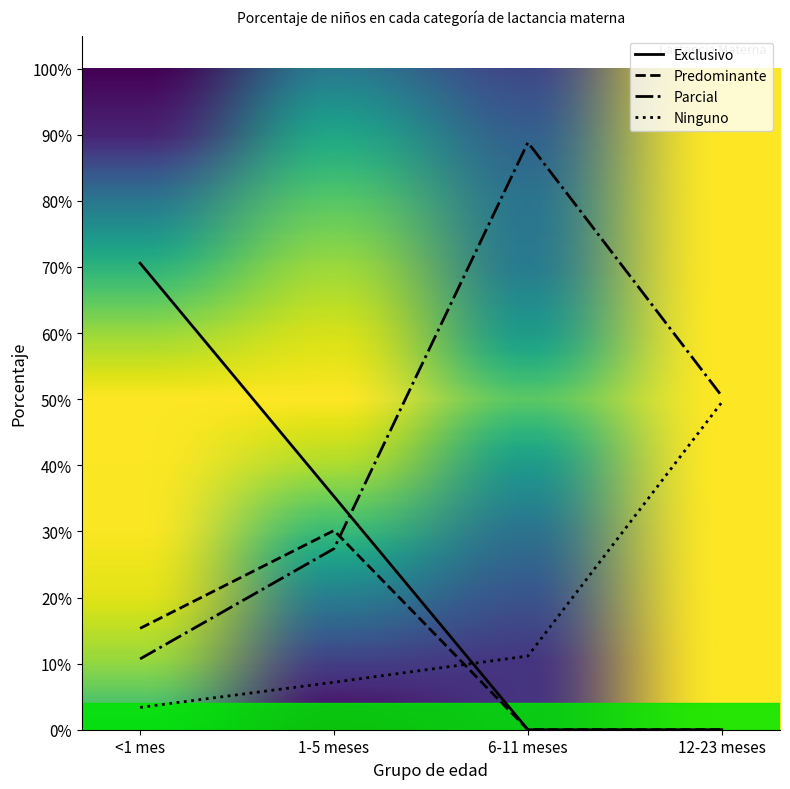

Does the chart display data point markers on the line(s)?

No